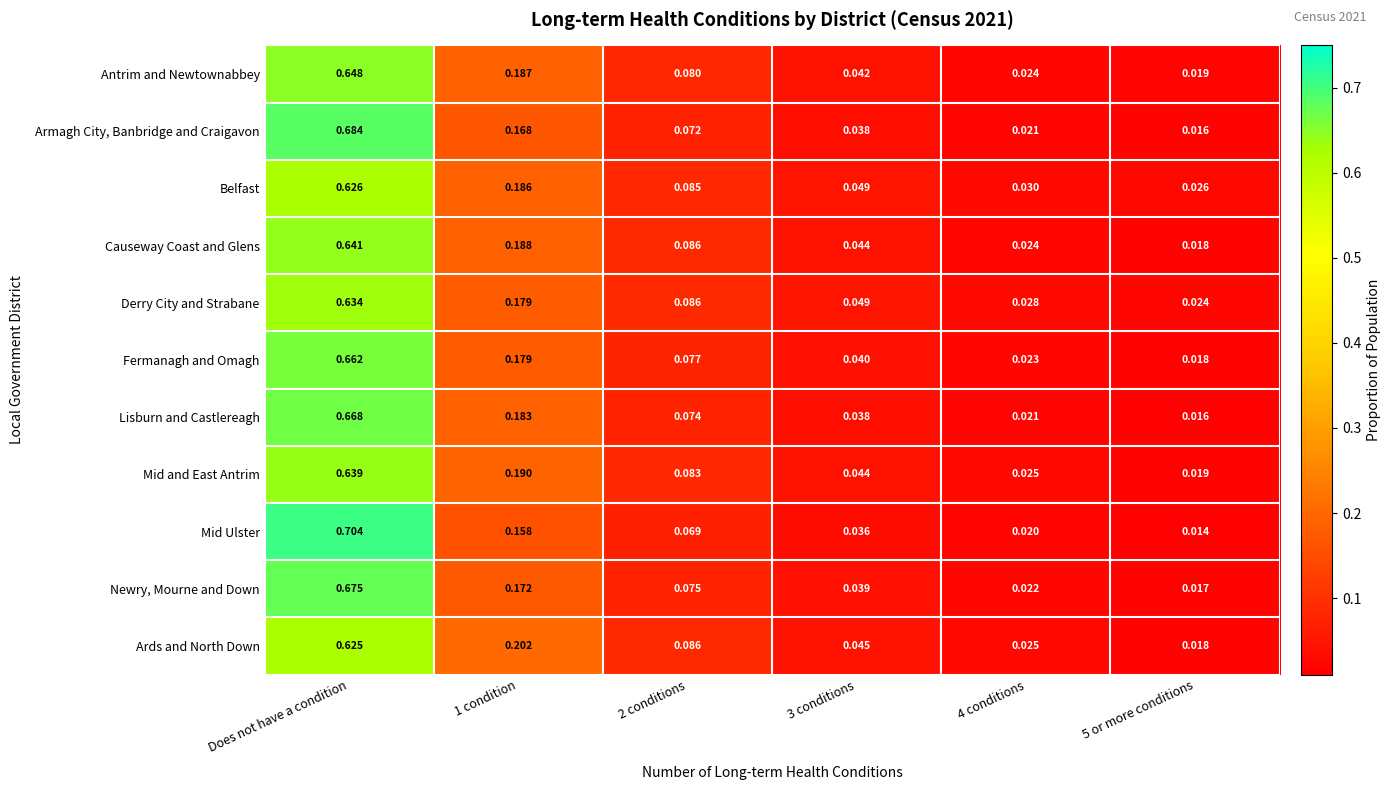

Is the value of Causeway Coast and Glens at 2 conditions greater than the value of Newry, Mourne and Down at 1 condition?

No